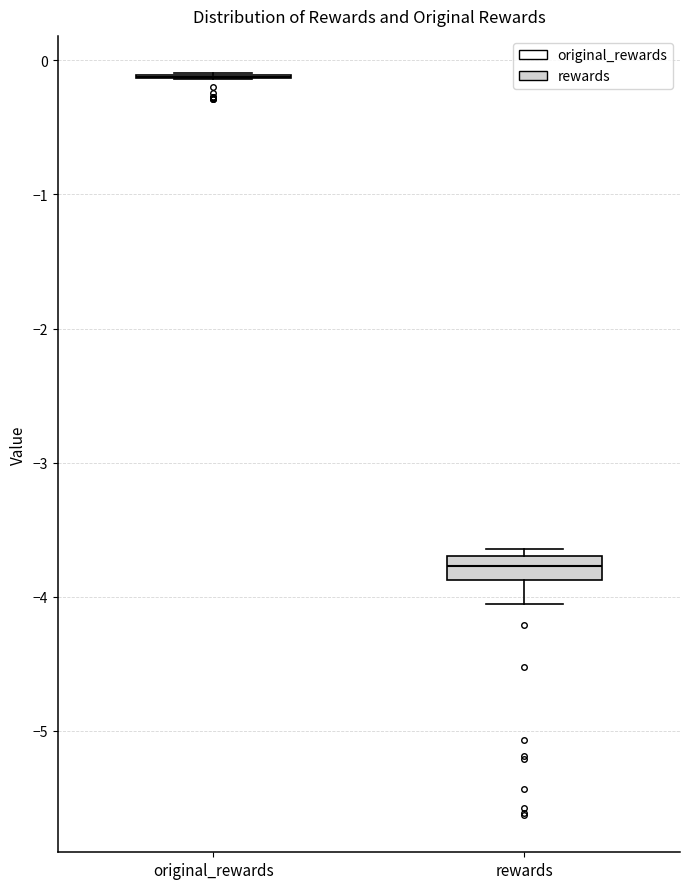

Reading left to right, transcribe this box plot: for each box, give where its median line is, the range the box spans, and where its two whiskers end, as read against the y-axis. The values are not printed on the chart, so give them approximately, as read against the axis.

original_rewards: box collapsed to a line at -0.1, whiskers -0.1 to -0.1
rewards: median -3.8, box -3.9 to -3.7, whiskers -4.1 to -3.6